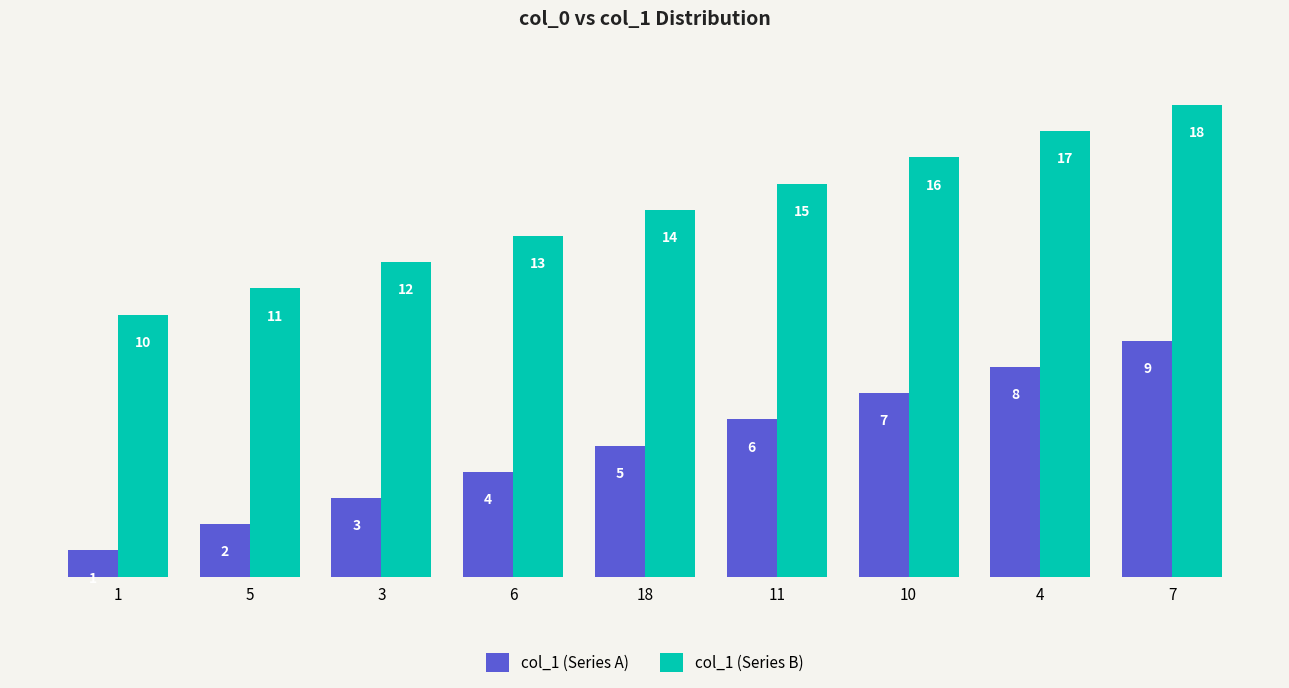

What is the label of the 1st bar from the right?

7